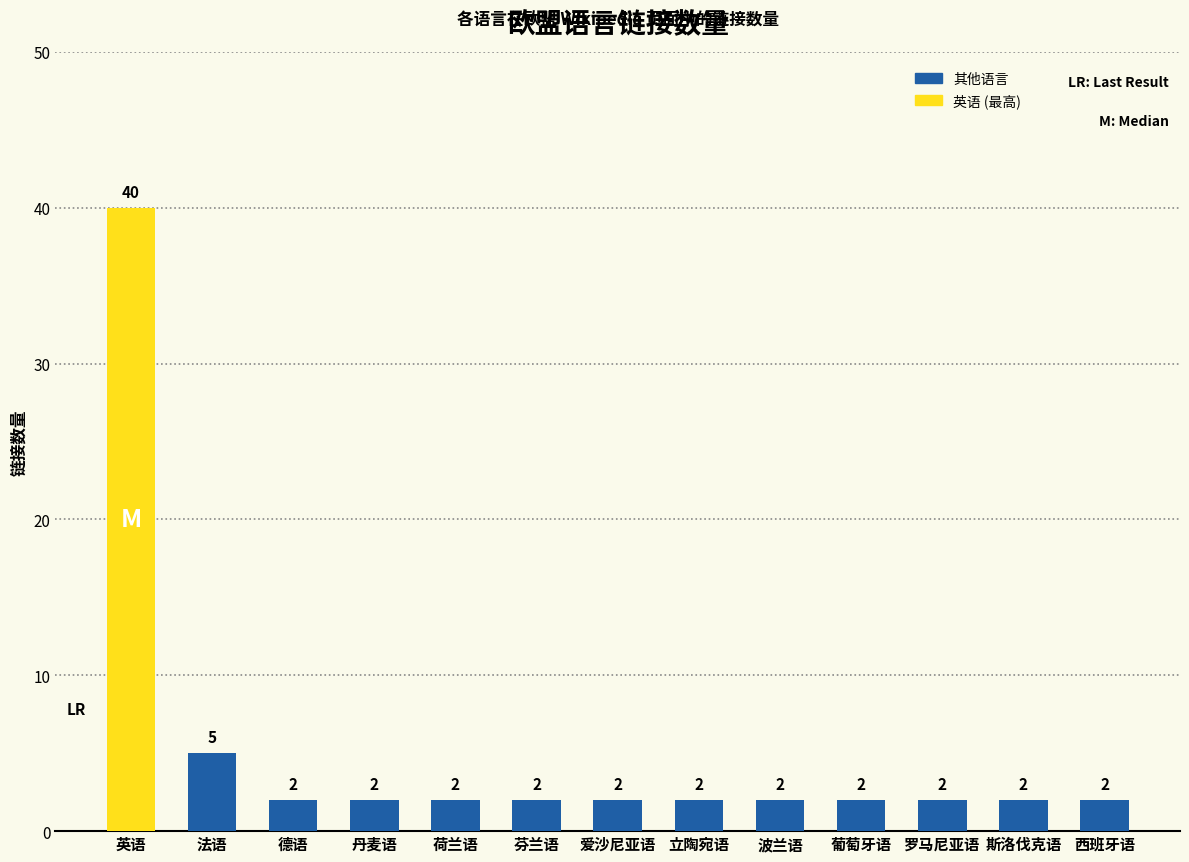

What is the label of the 6th bar from the left?

芬兰语